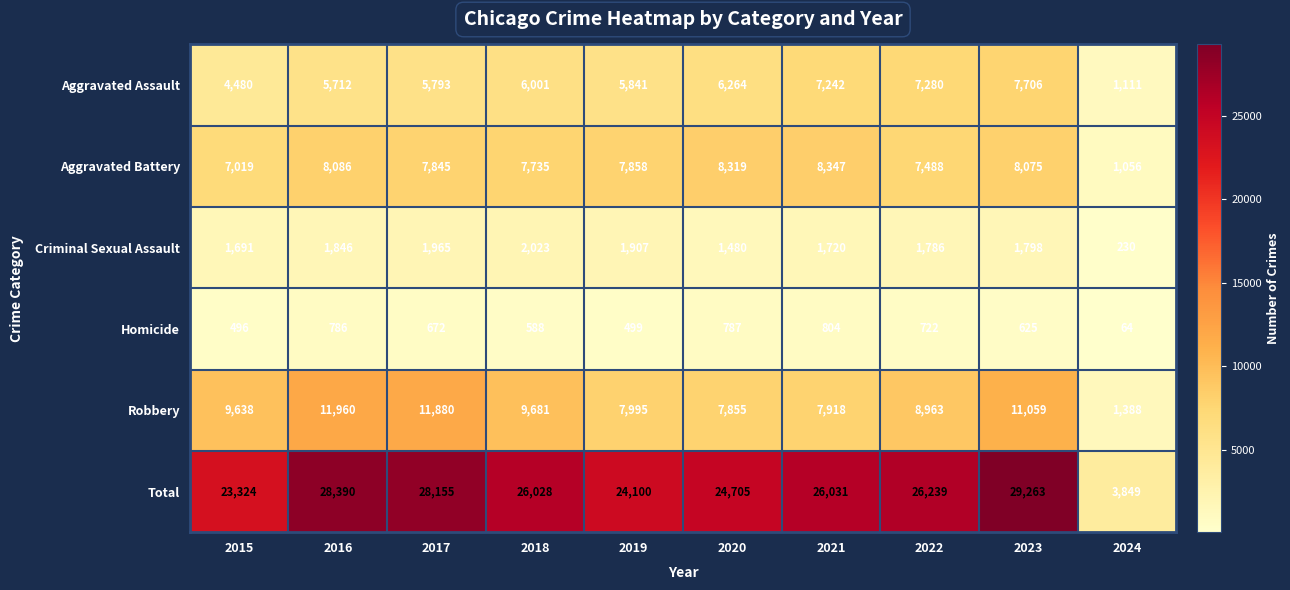

Rank the series at 2018 from lowest to highest value.

Homicide, Criminal Sexual Assault, Aggravated Assault, Aggravated Battery, Robbery, Total